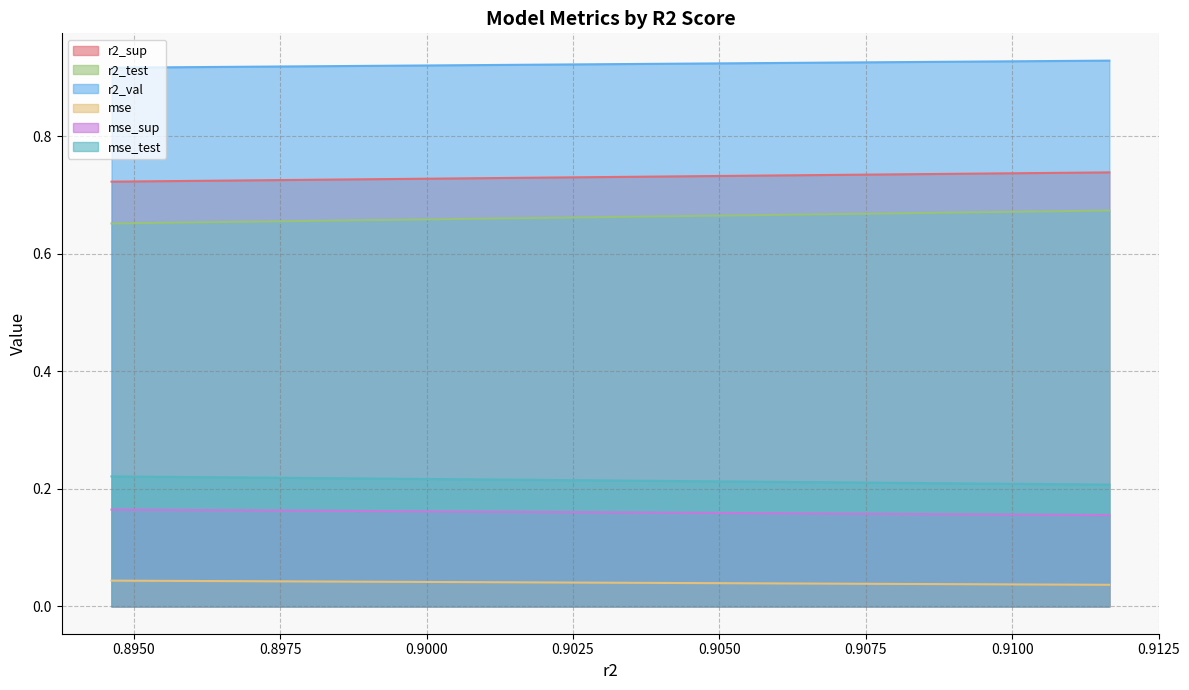

List the series in order of their peak value, lowest first.

mse, mse_sup, mse_test, r2_test, r2_sup, r2_val